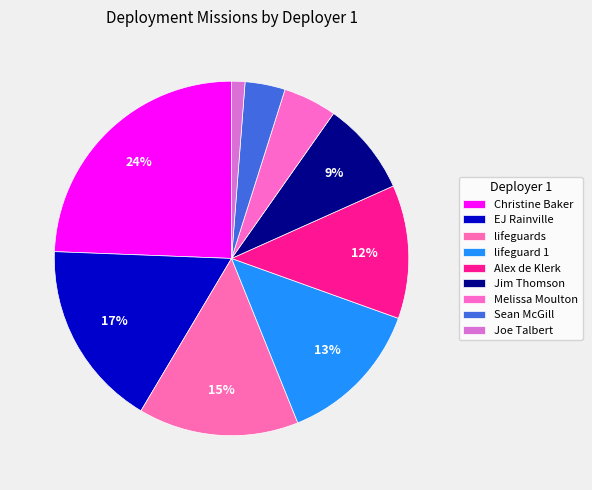

What is the ratio of the value at Sean McGill to the value at lifeguards?

0.2